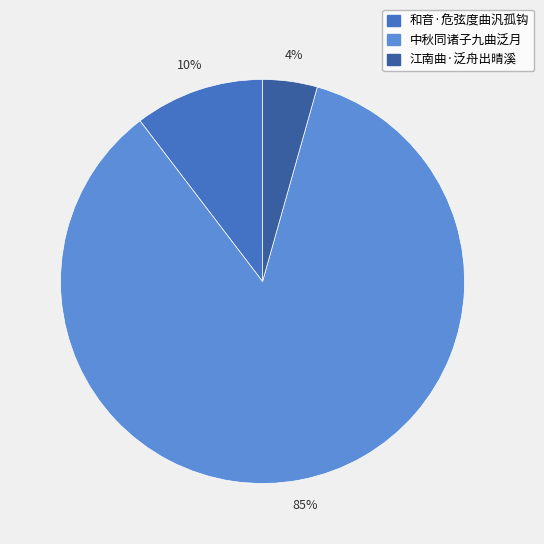

What is the ratio of the value at 江南曲·泛舟出晴溪 to the value at 和音·危弦度曲汎孤钩?

0.4